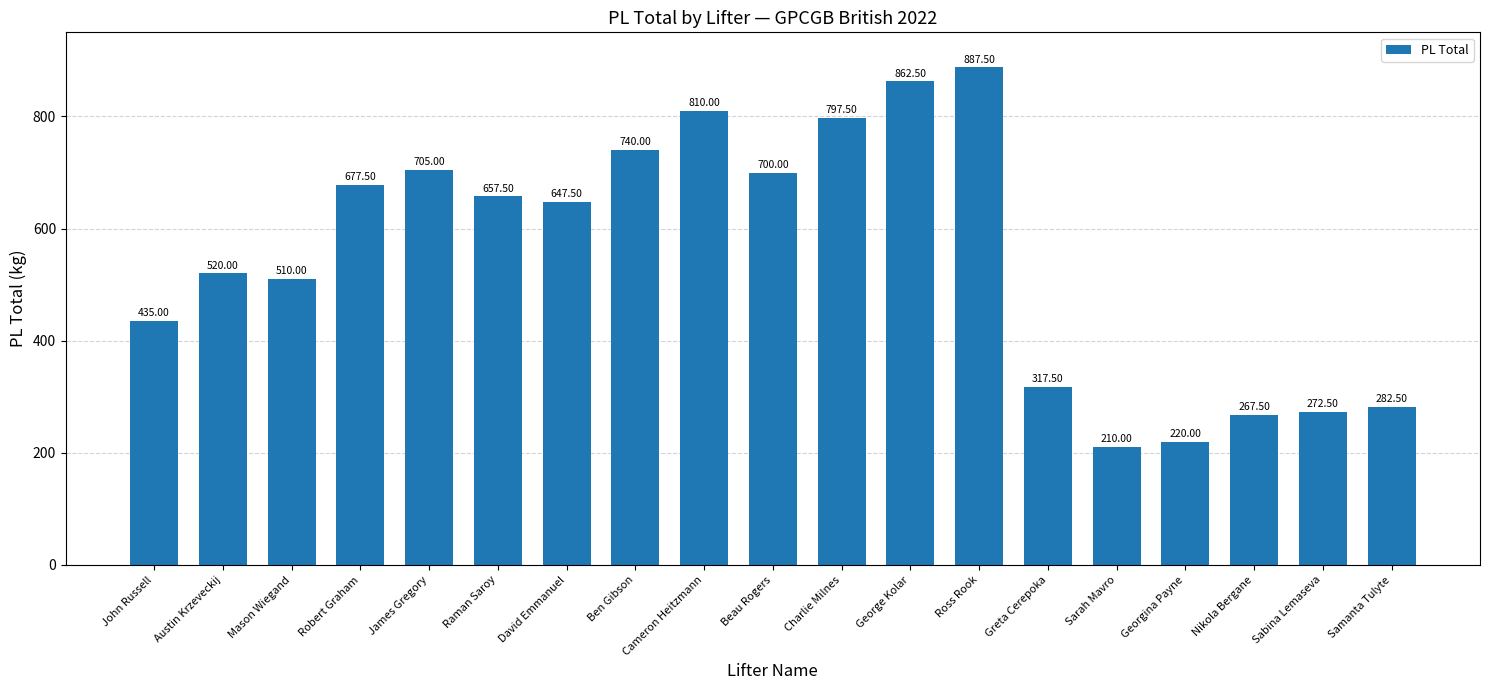

At which category does the chart reach its minimum across all series?

Sarah Mavro